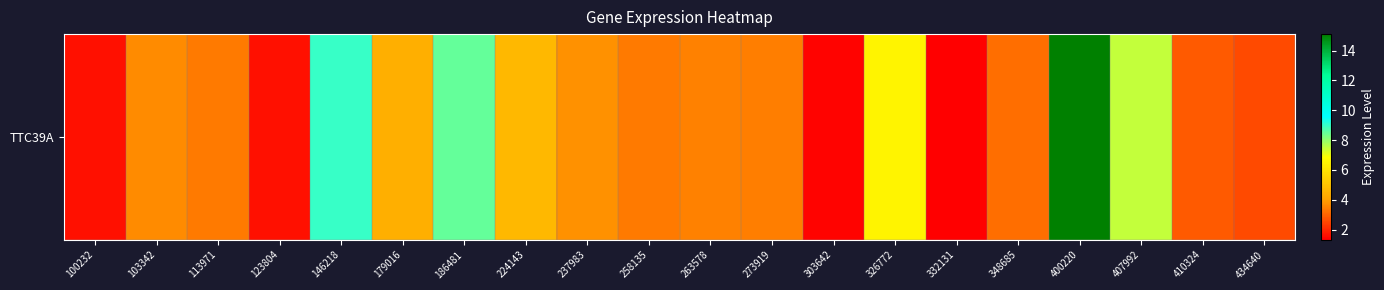

Approximately how many times larger is the value at 326772 compared to 113971?

1.9